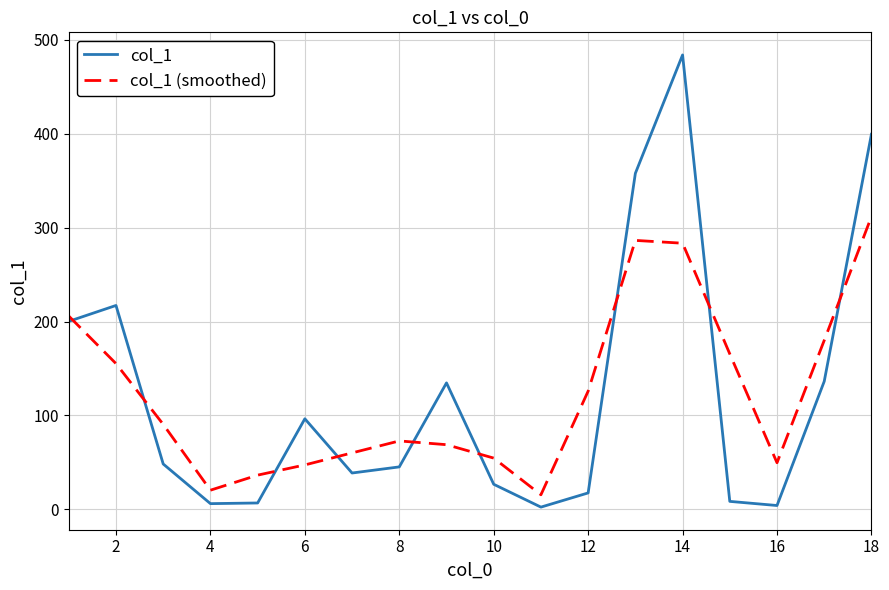

What is the maximum value shown in the chart?

483.7